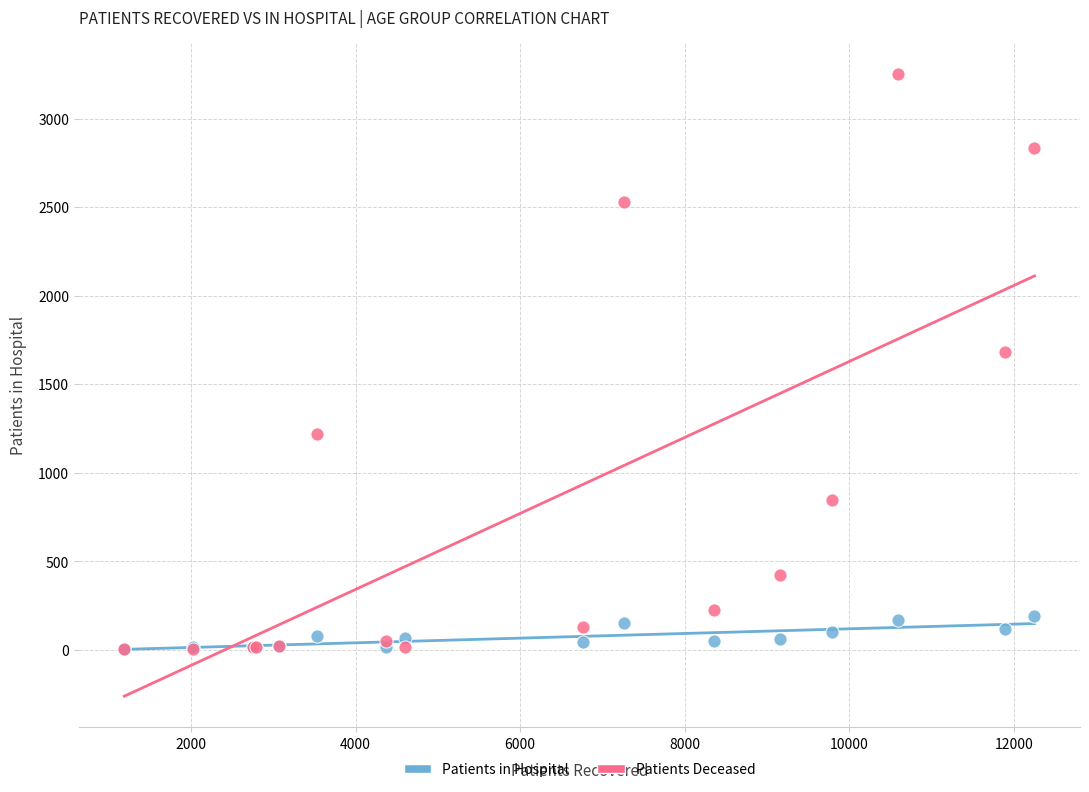

Across all series, what Y value is closest to 1627?

1680